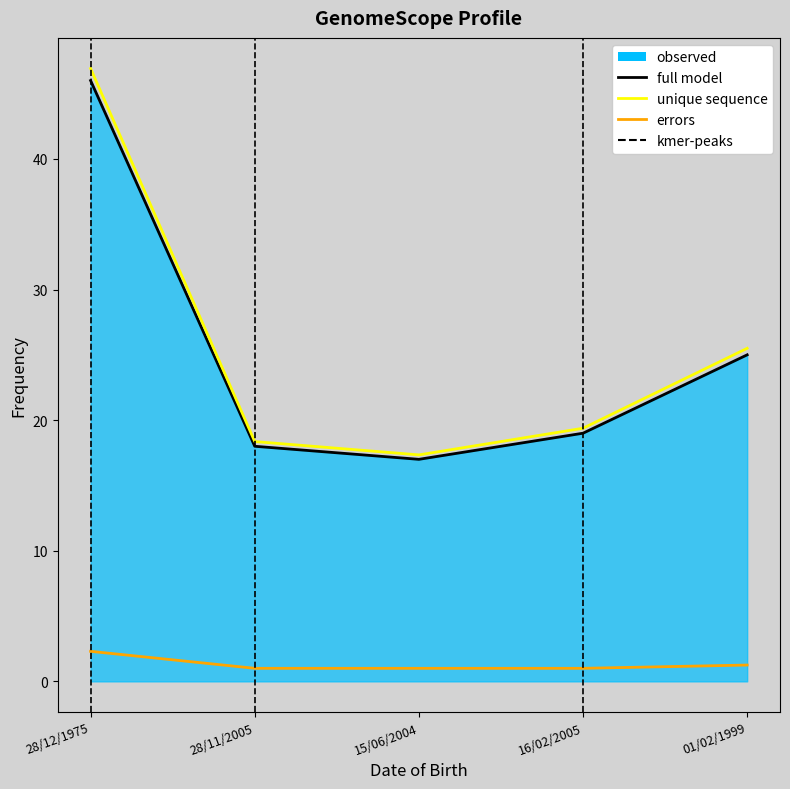

List the labels in order of value, largest first.

28/12/1975, 01/02/1999, 16/02/2005, 28/11/2005, 15/06/2004